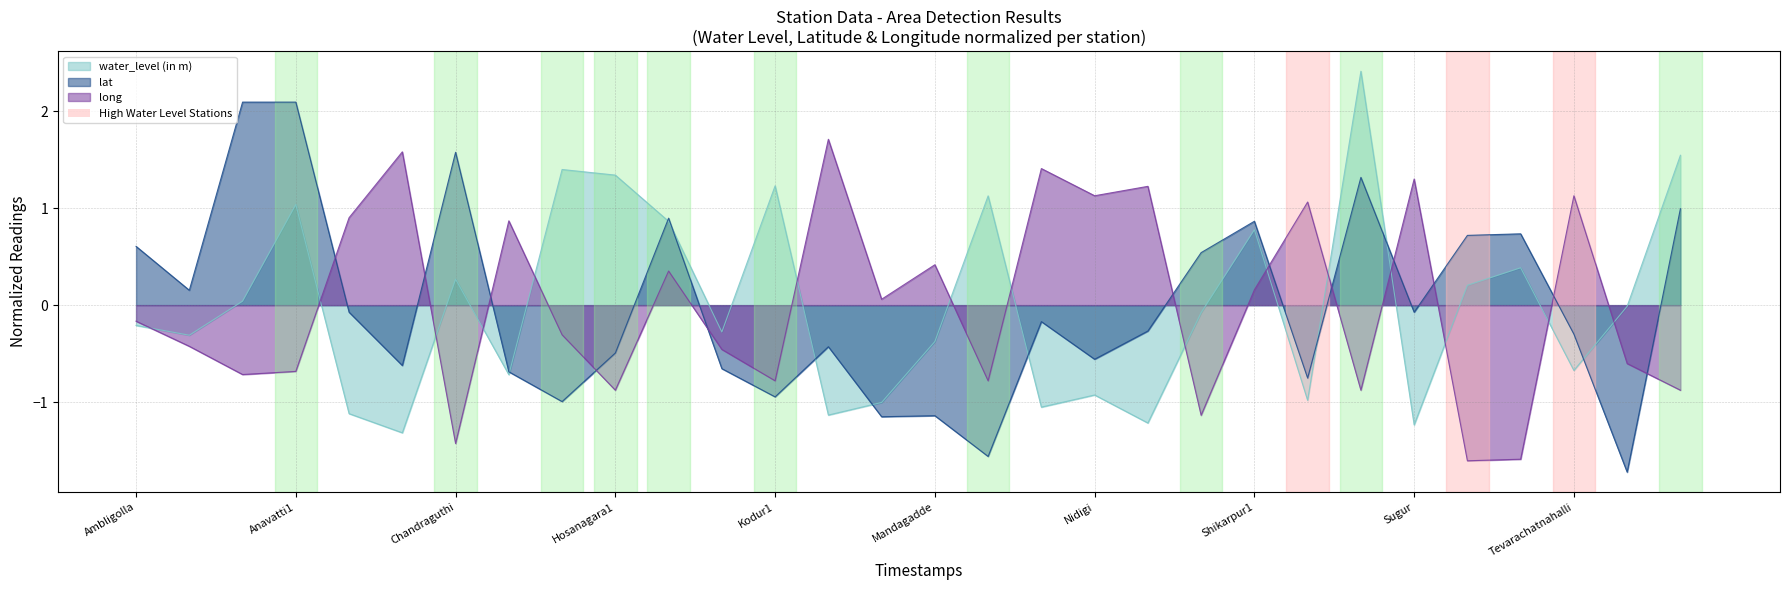

In water_level (in m), how many points are lower than both neighbors (excluding endpoints)?

10